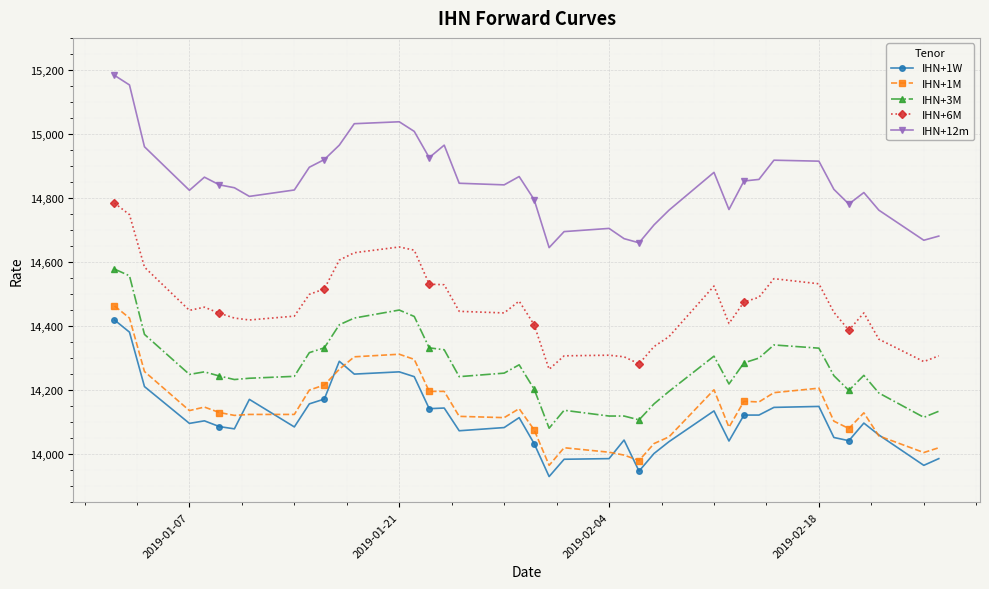

Which series has the largest total across all categories?

IHN+12m